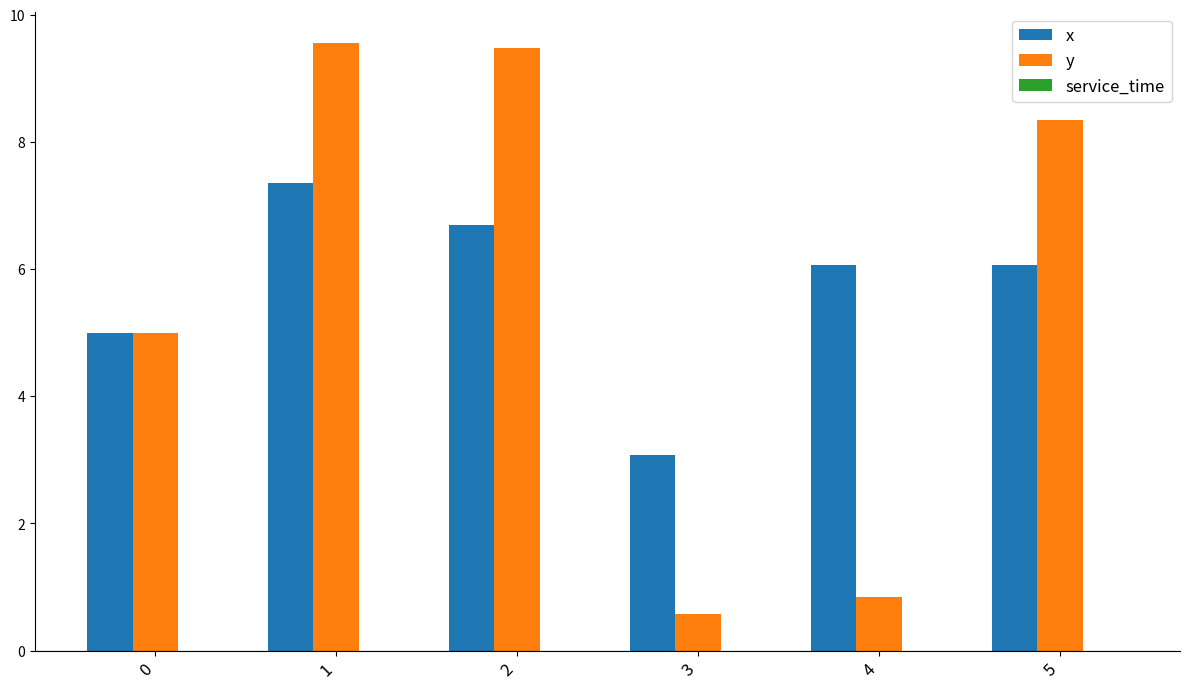

What is the total value across all series at 5?

14.4